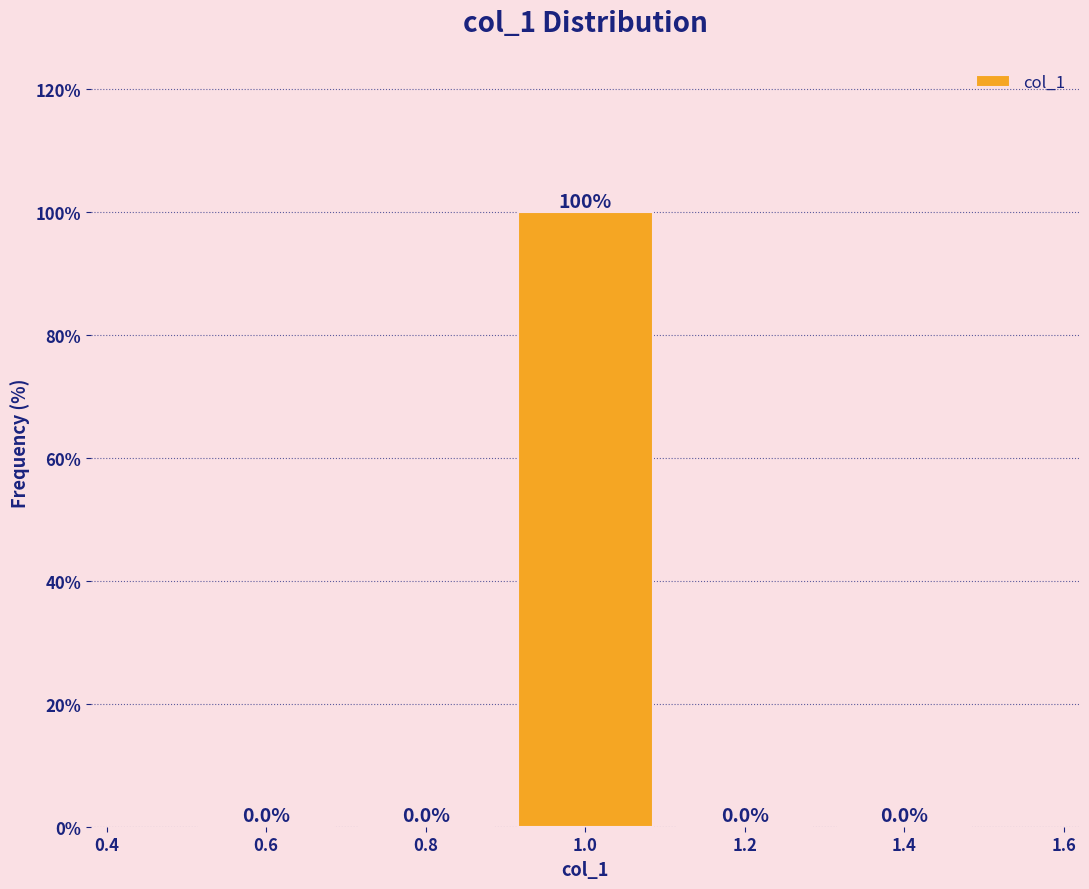

Over which range of the x-axis is the bar tallest?

0.9 to 1.1